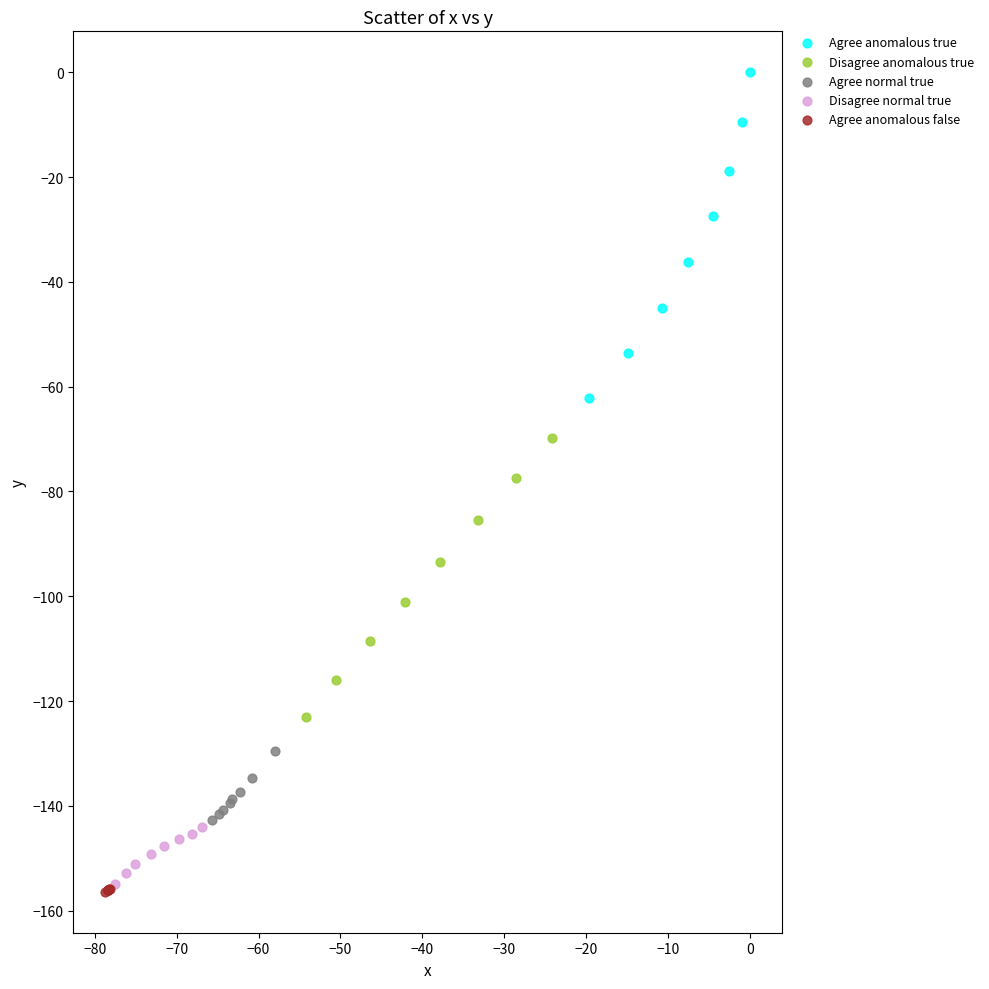

Which series reaches the maximum Y coordinate?

Agree anomalous true